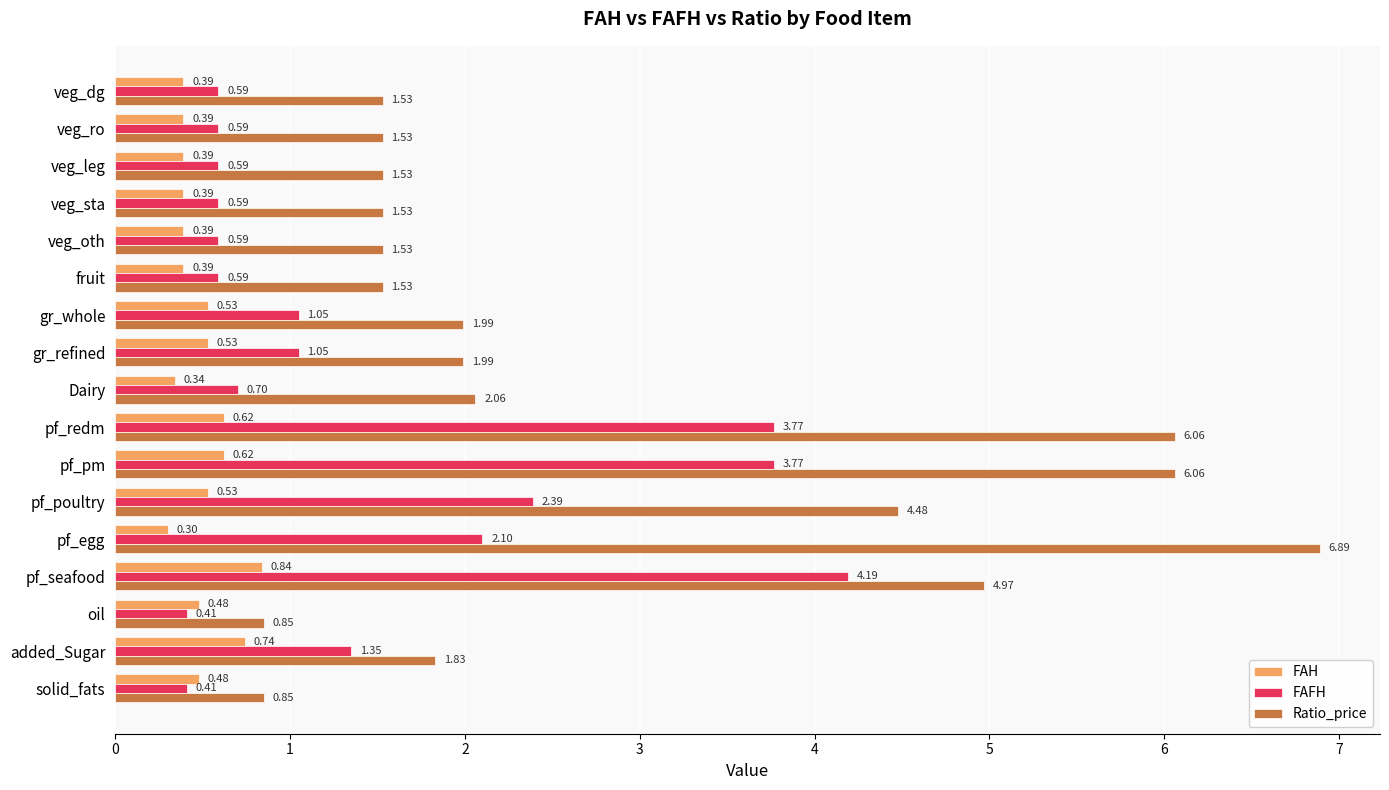

Between pf_egg and veg_leg, which series saw the biggest shift?

Ratio_price